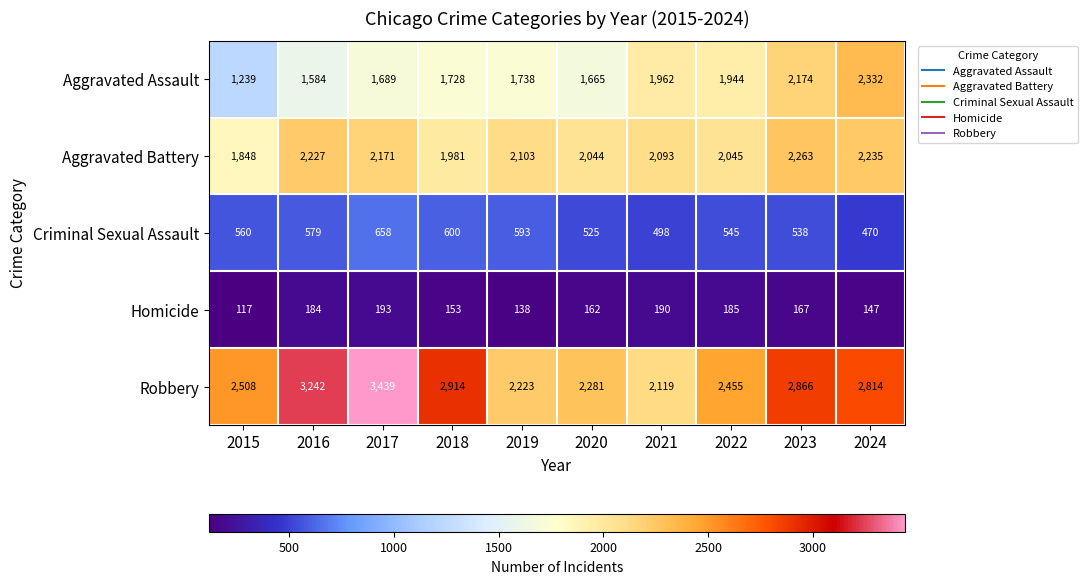

Count the number of data series in this chart.

5